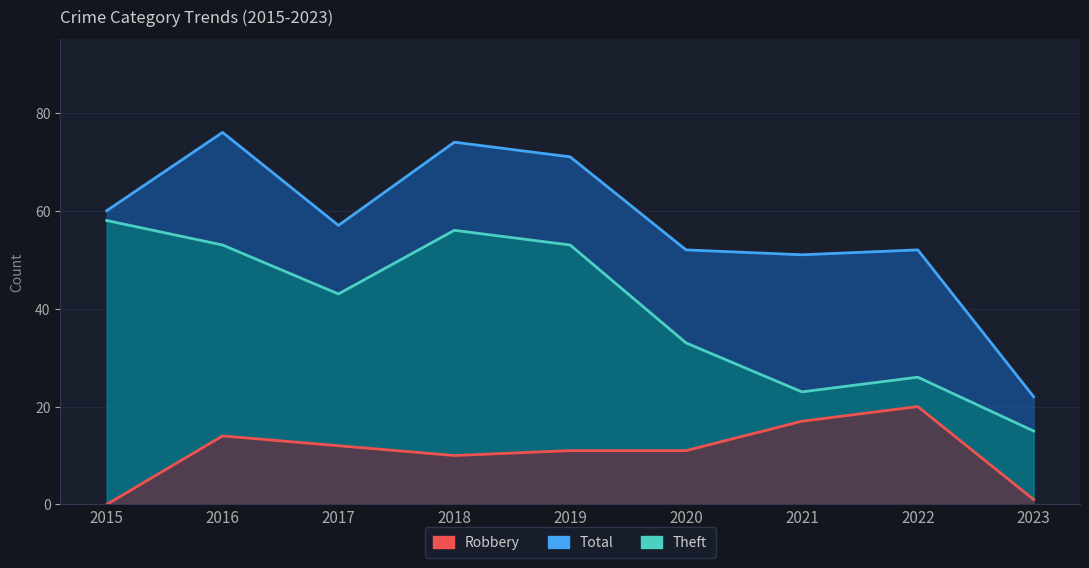

True or false: Theft and Robbery intersect in this chart.

False